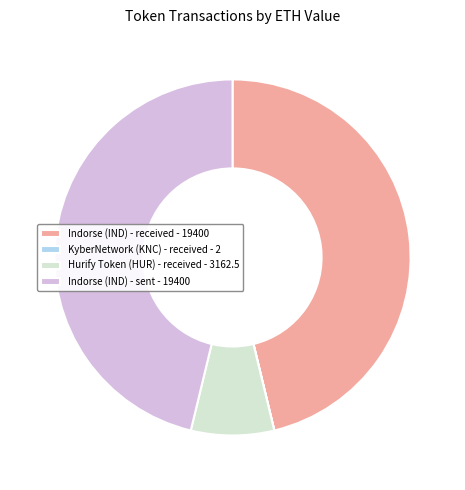

Is there any slice that represents more than half of the pie?

No